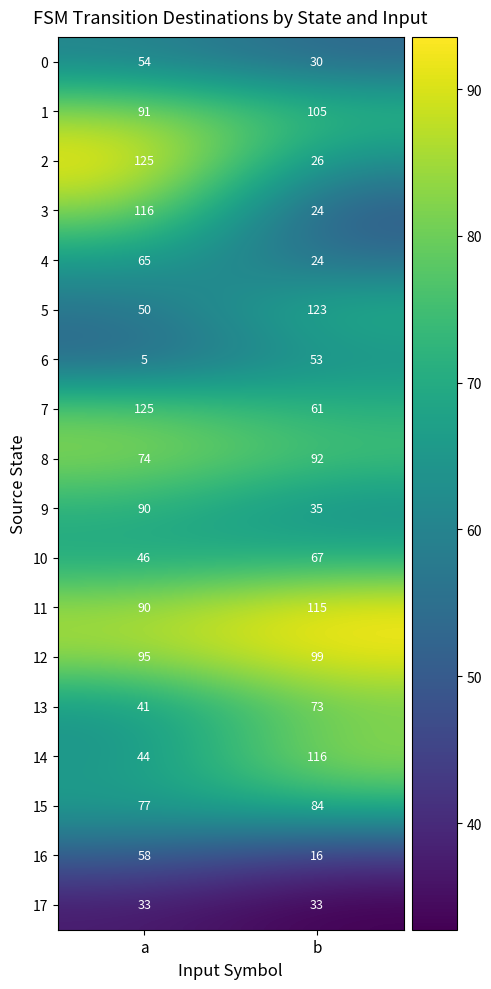

Is it true that 17 equals 7 at a?

False